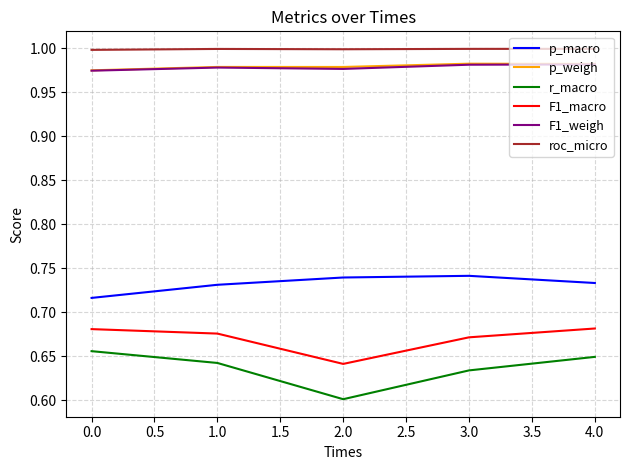

Does the chart have visible grid lines?

Yes